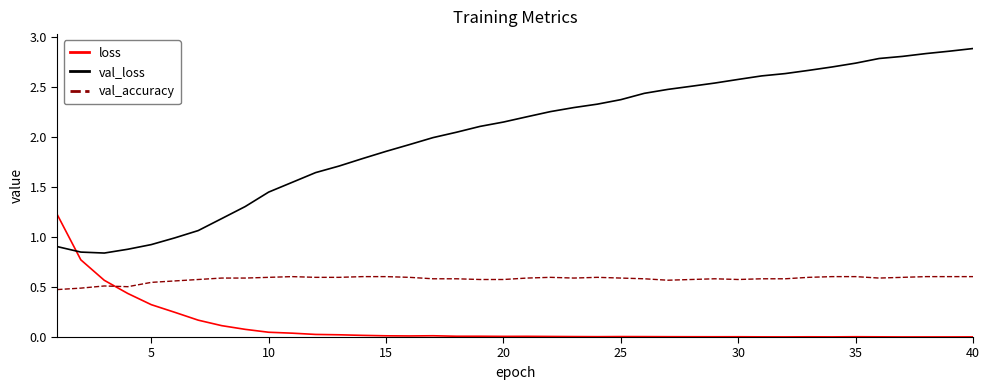

Rank the series by their average value, from lowest to highest.

loss, val_accuracy, val_loss